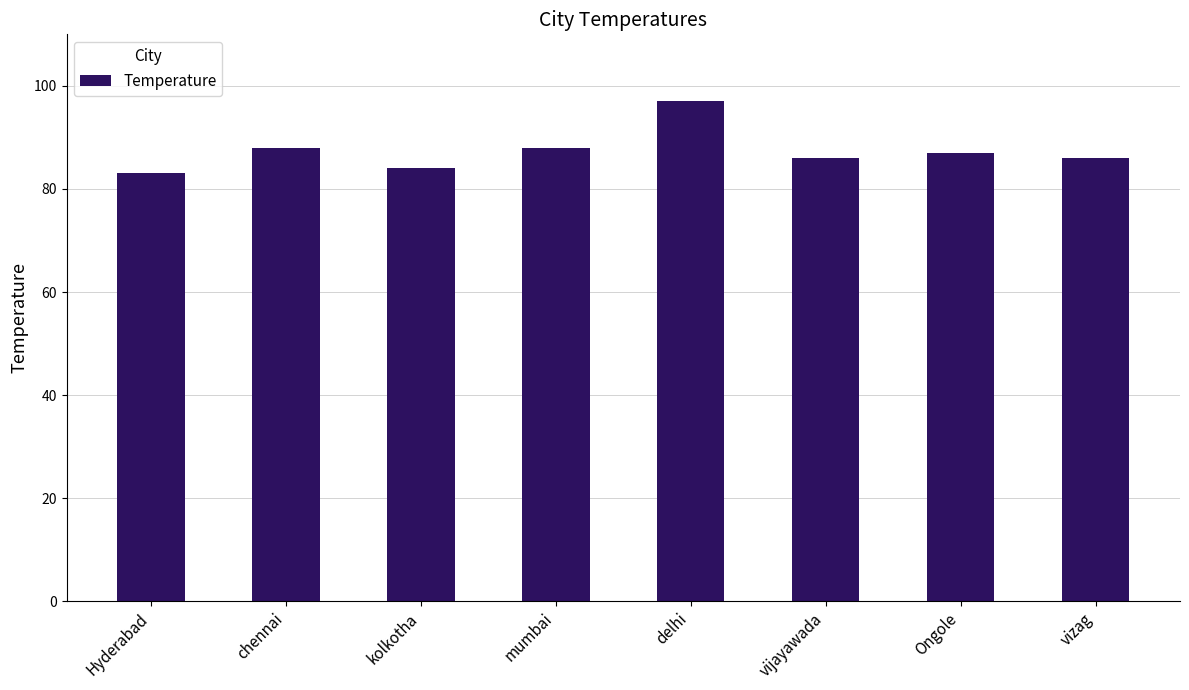

True or false: the data shows 84 at kolkotha.

True